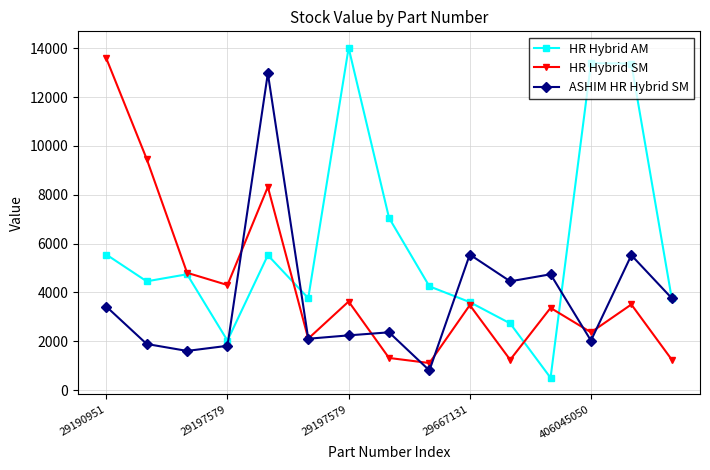

Rank the series by their average value, from lowest to highest.

ASHIM HR Hybrid SM, HR Hybrid SM, HR Hybrid AM